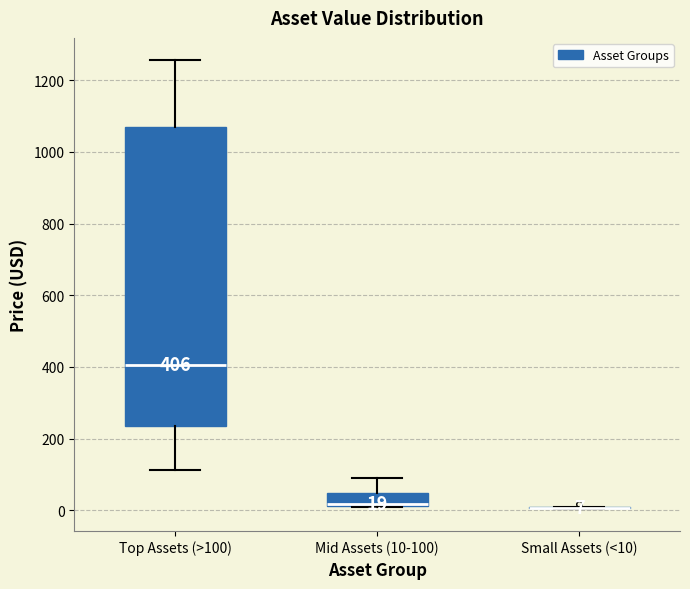

Comparing the boxes themselves (not the whiskers), which one is the tallest?

Top Assets (>100)